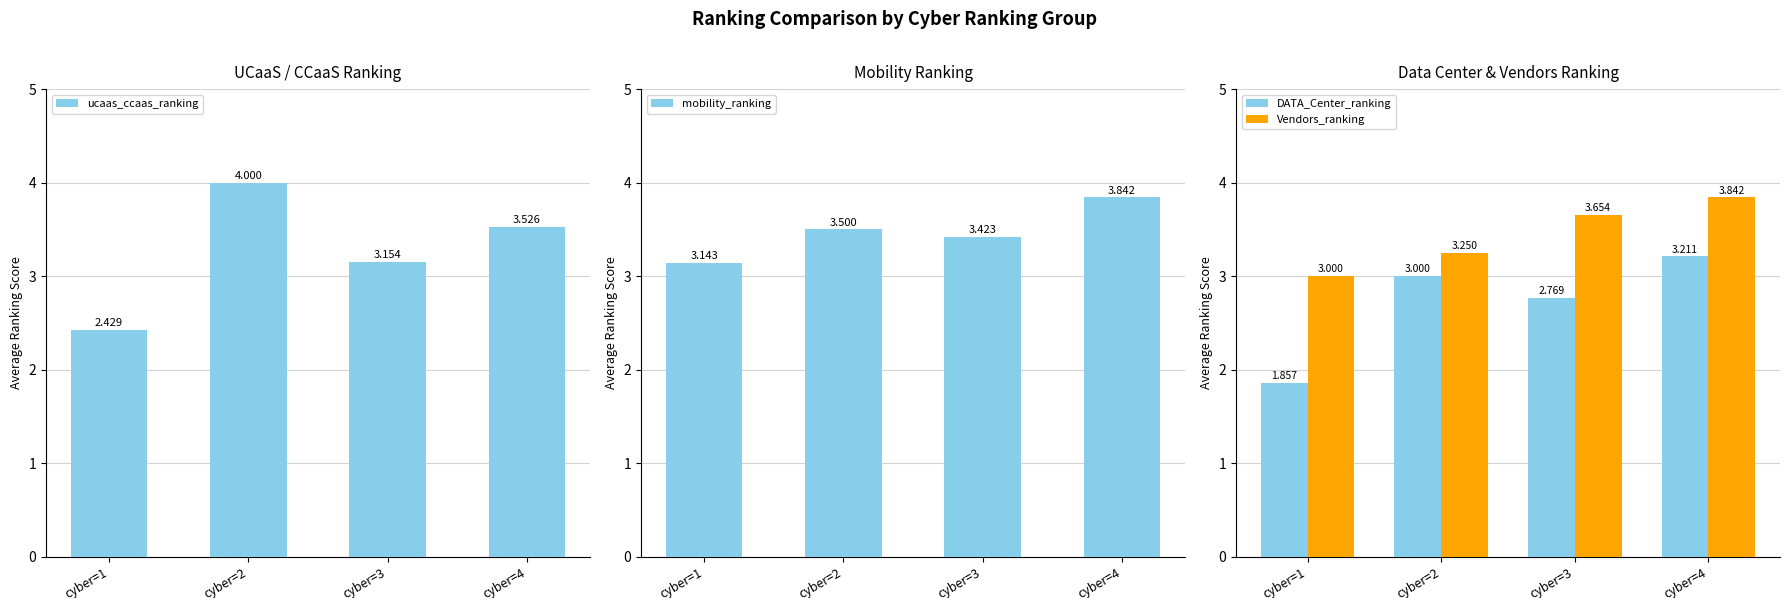

Rank the categories by mobility_ranking value from highest to lowest.

cyber=4, cyber=2, cyber=3, cyber=1